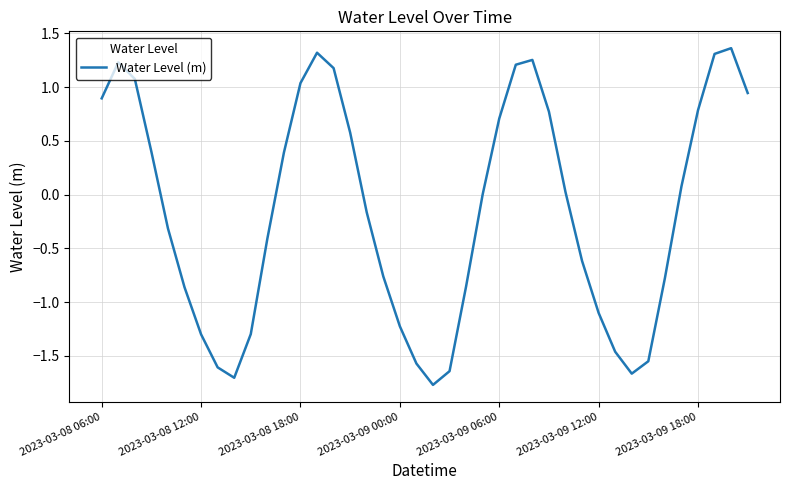

What is the difference between the maximum and minimum values?

3.1